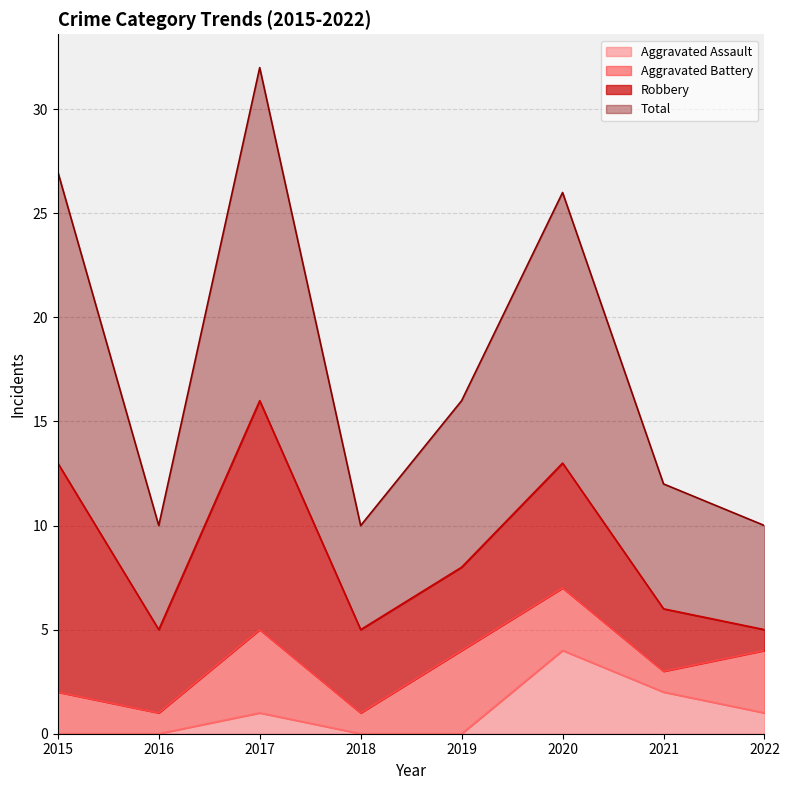

Which series changed the most between 2020 and 2022?

Total